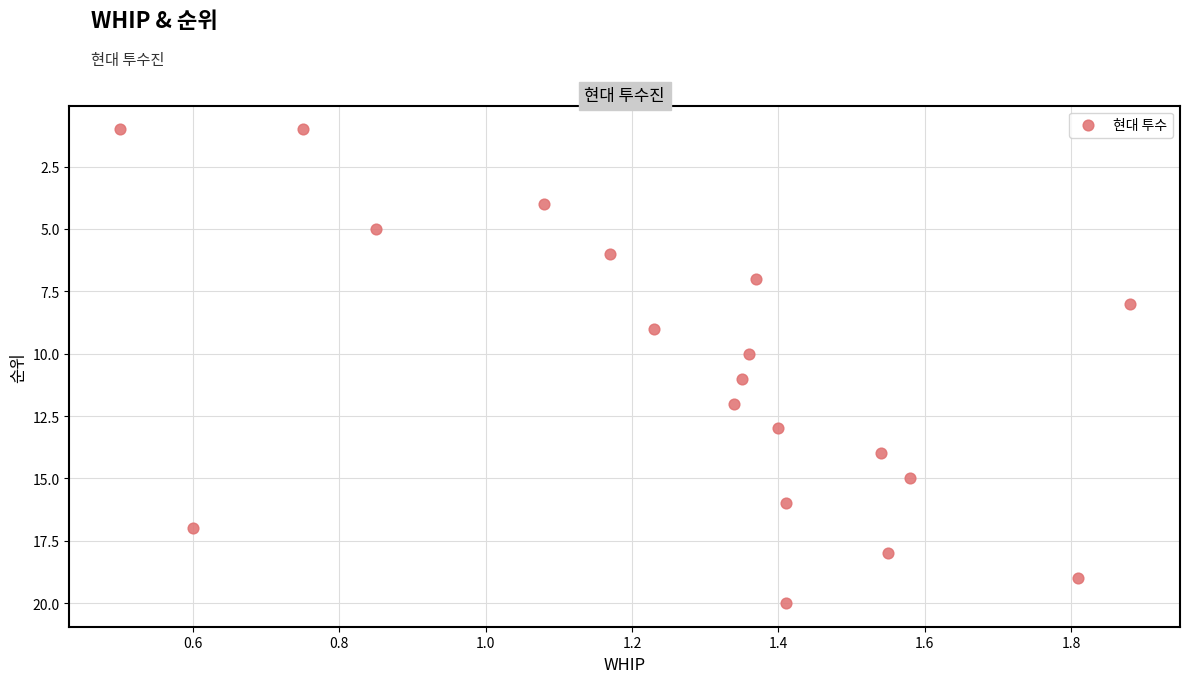

What is the range of Y values (max minus min)?

19